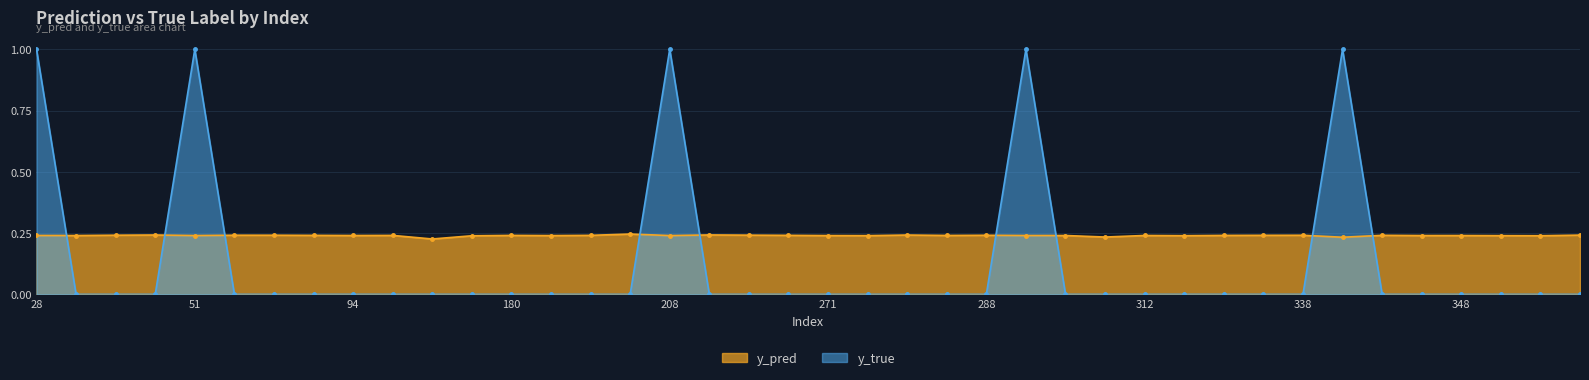

How many lines are shown in the chart?

2